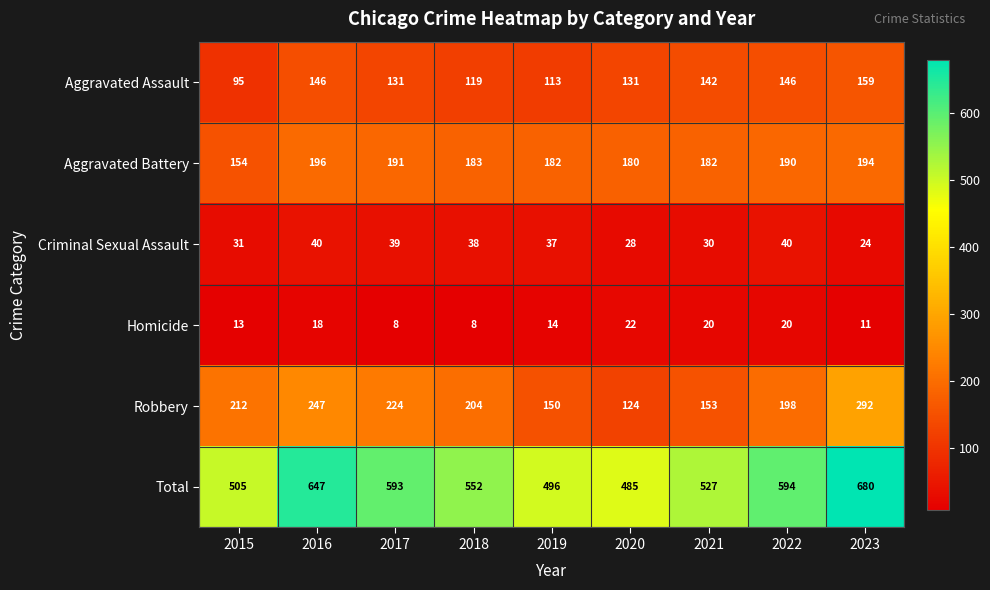

What is the lowest value of the Criminal Sexual Assault series?

24